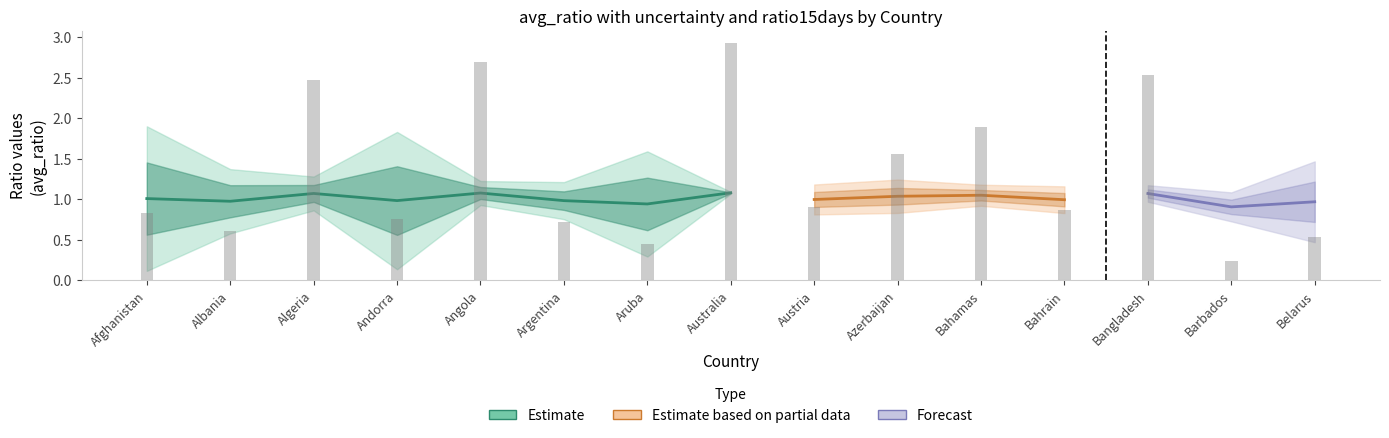

Which series has the largest total across all categories?

ratio15days